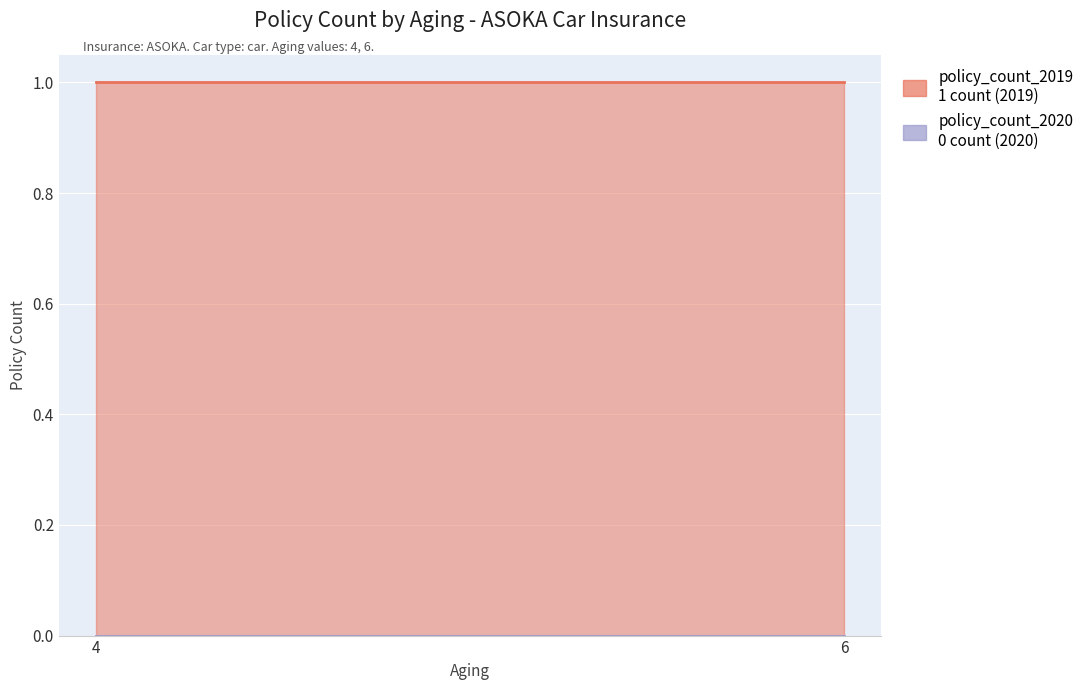

Which label corresponds to the smallest value in the chart?

4